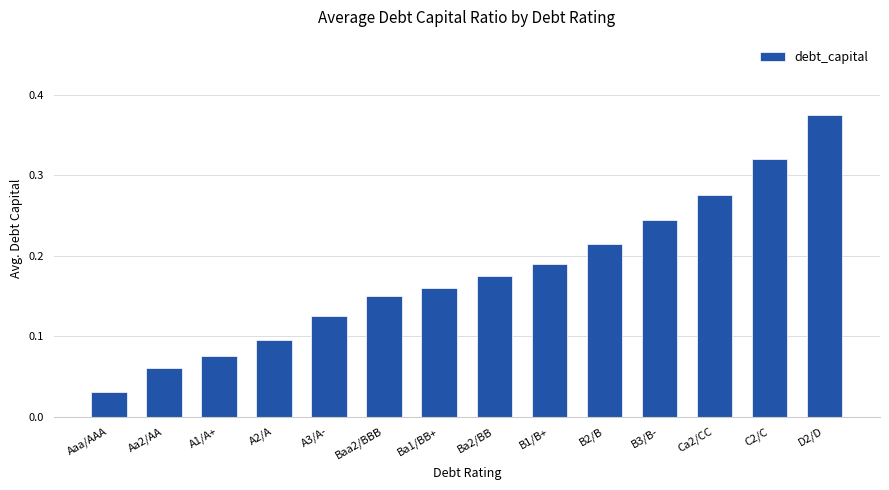

What is the sum of all values?

2.5